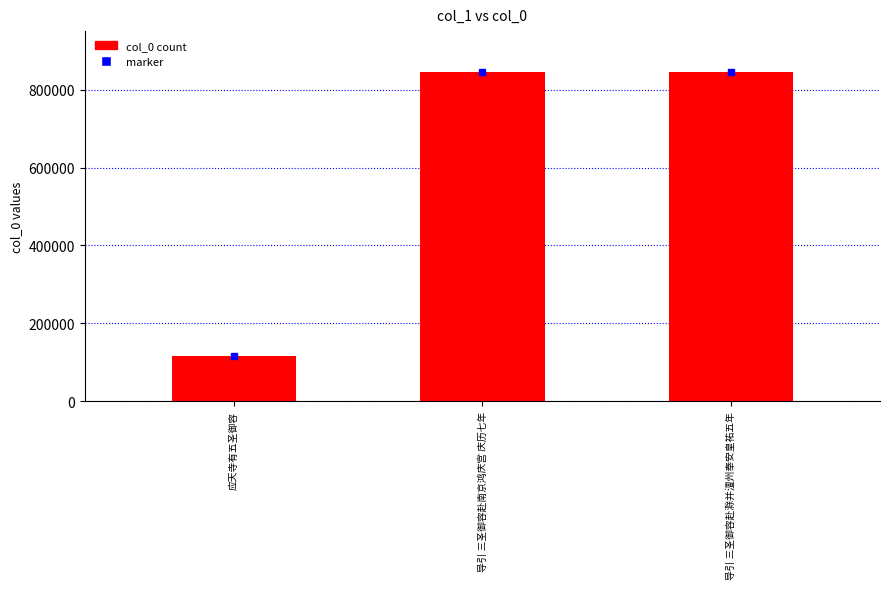

What is the label of the 3rd bar from the left?

导引 三圣御容赴滁并澶州奉安皇祐五年